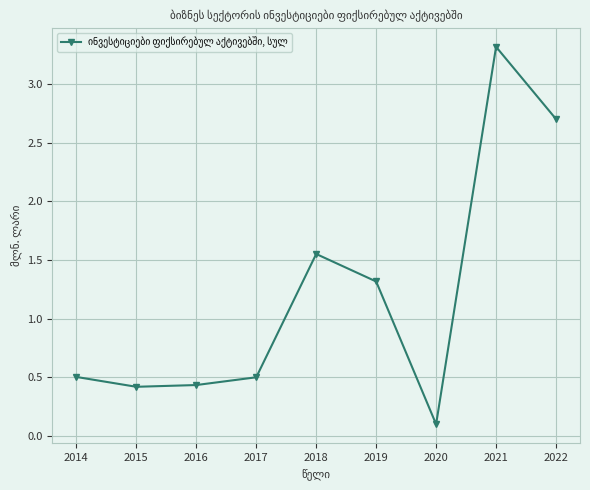

Between 2022 and 2015, which is larger?

2022